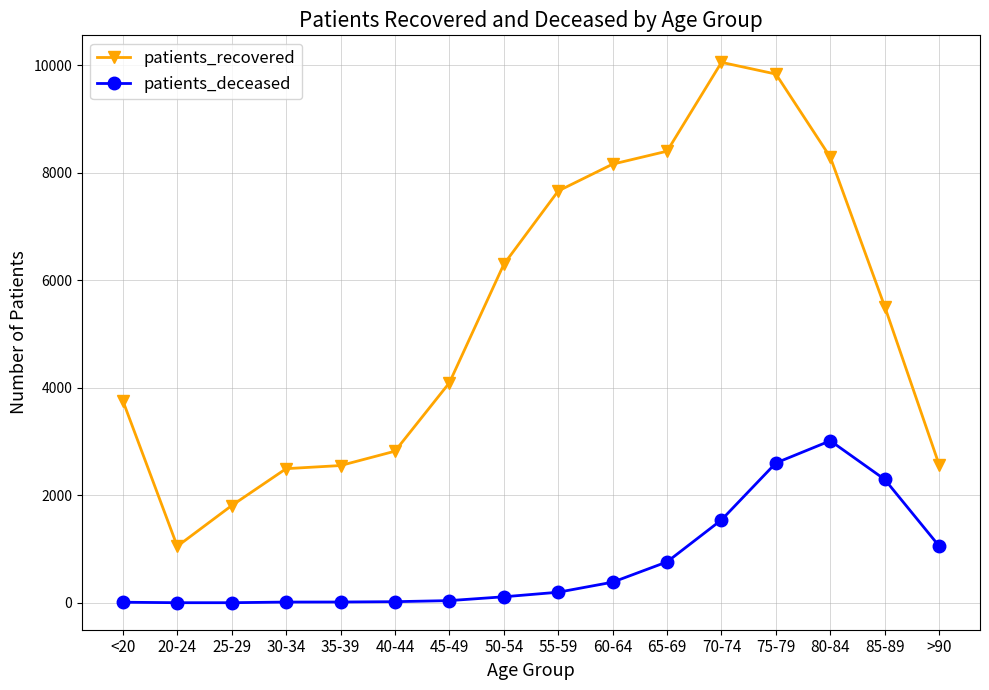

What is the value of the patients_deceased point at the 4th from the left?

15